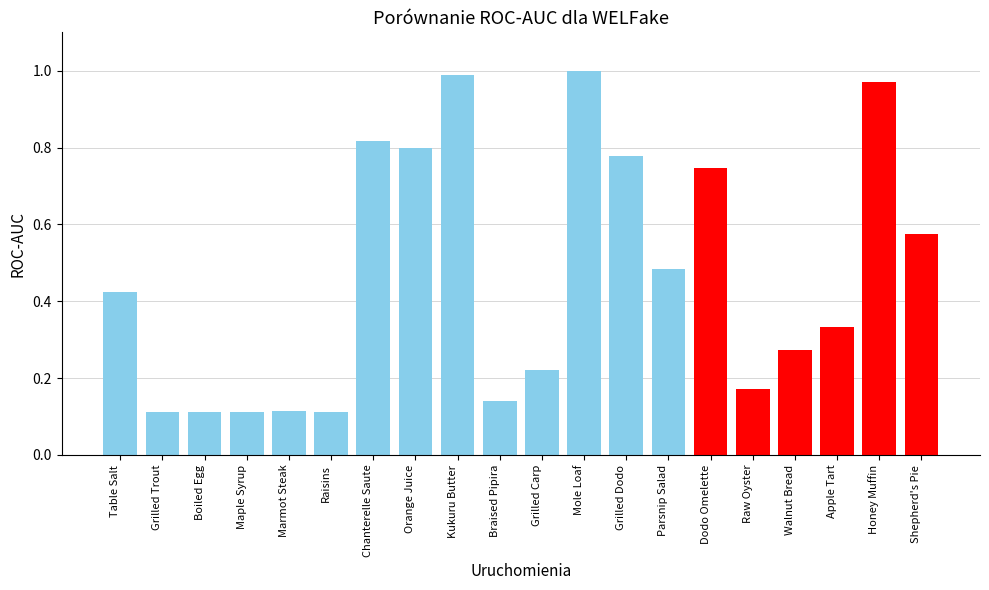

What is the sum of all values?

9.3